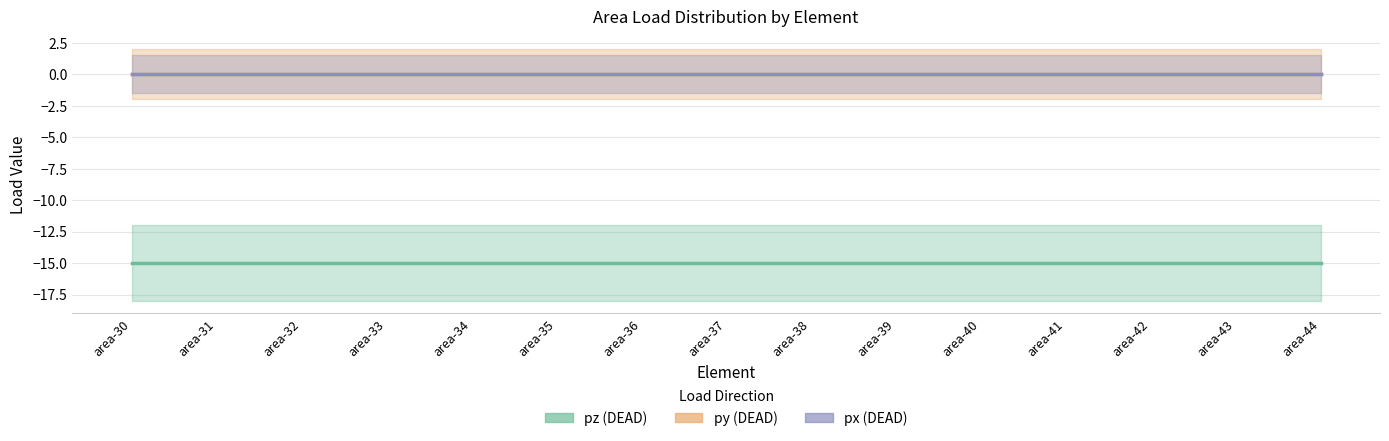

At which label is py (DEAD) – line closest to 0?

area-30